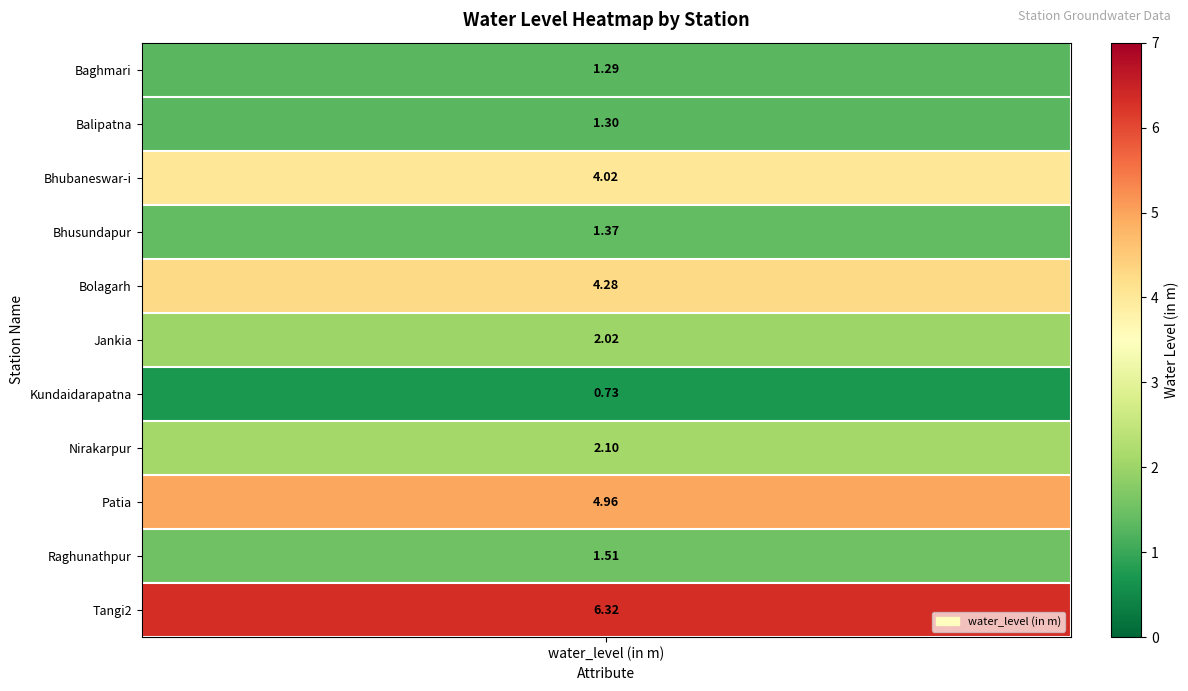

What is the difference between the values at Nirakarpur and Bhusundapur?

0.7